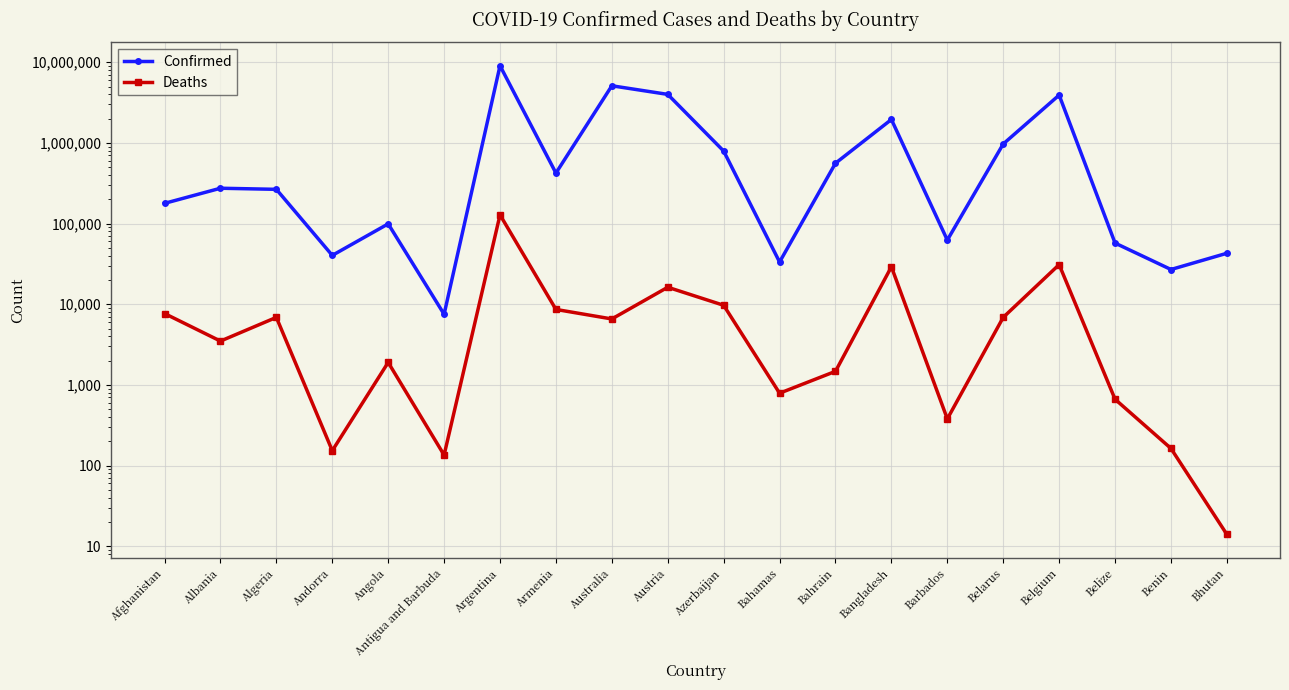

Between Austria and Benin, which series saw the biggest shift?

Confirmed